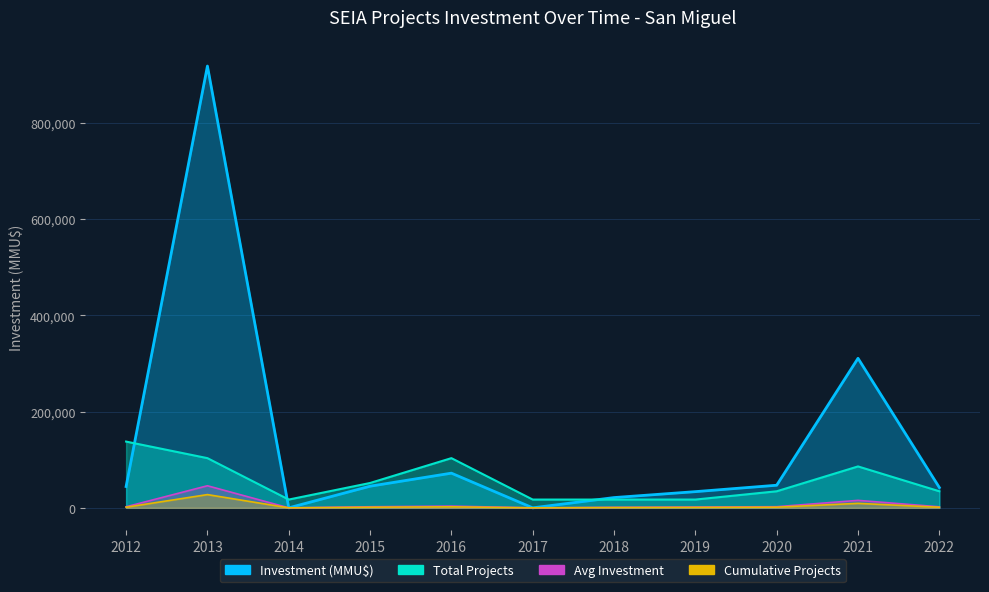

What are all the series names shown in the legend?

Investment (MMU$), Total Projects, Avg Investment, Cumulative Projects